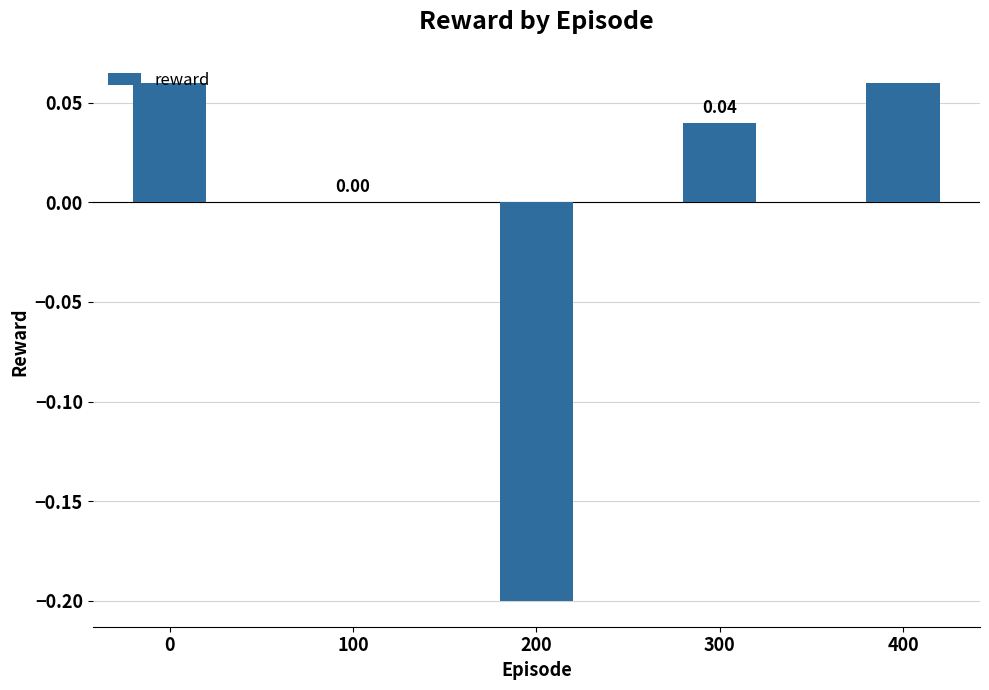

What is the change in value from 200 to 300?

+0.2